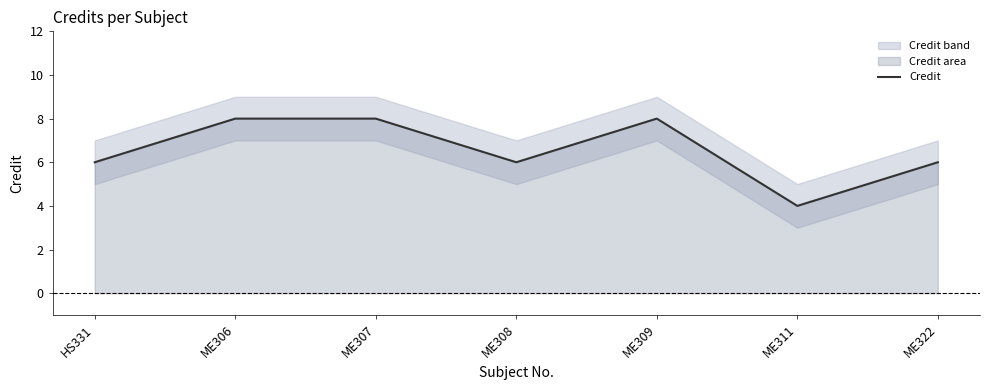

The value at ME322 is 2. True or false?

False